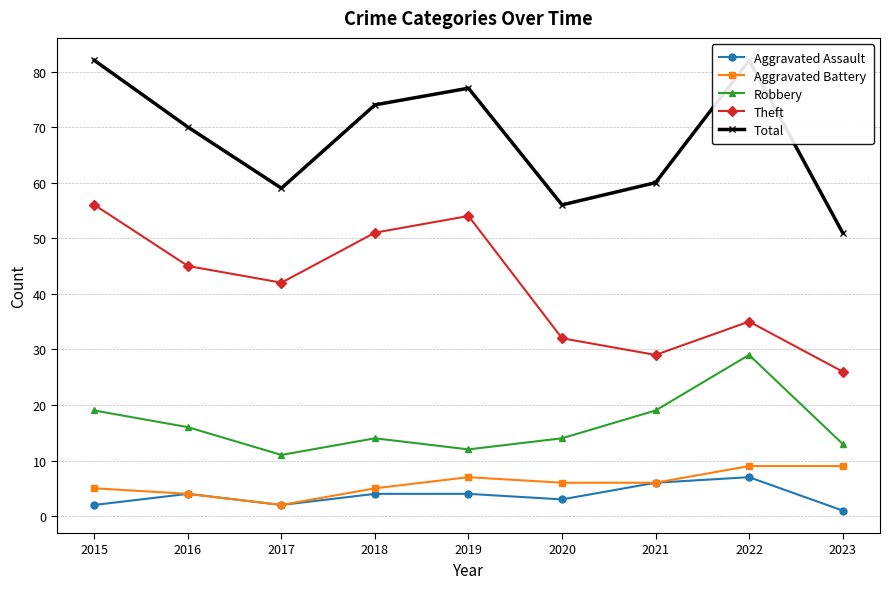

What is the sum of the Total values at 2016 and 2018?

144